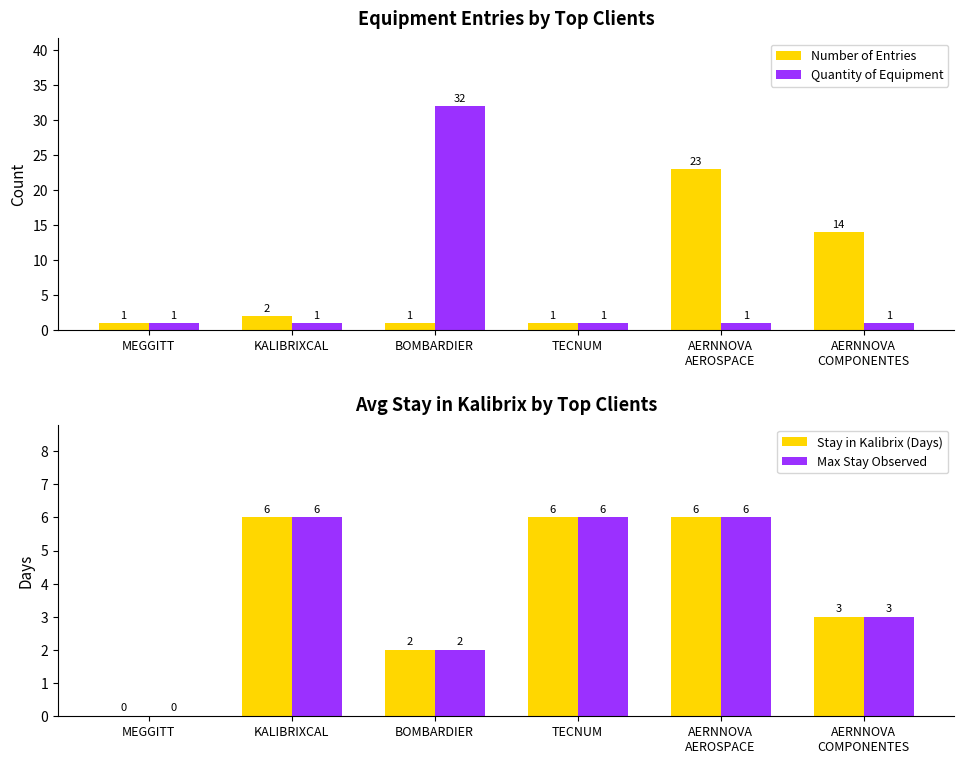

What is the average value of the Quantity of Equipment series?

6